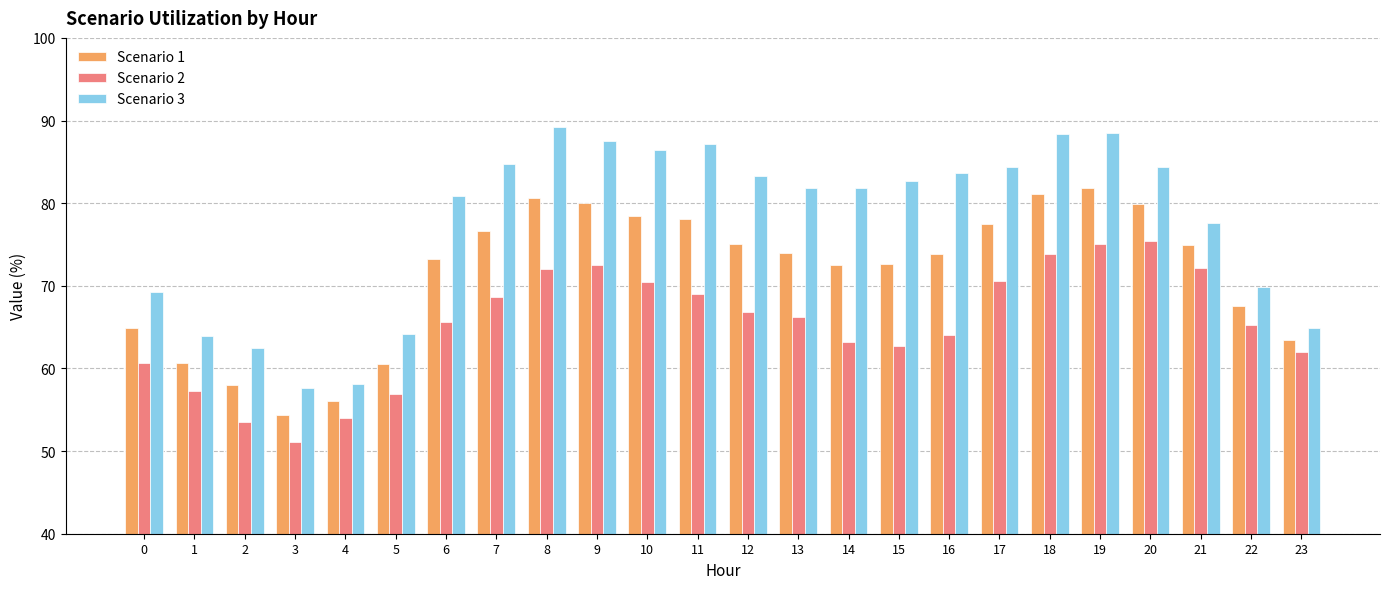

How many groups of bars are there?

24